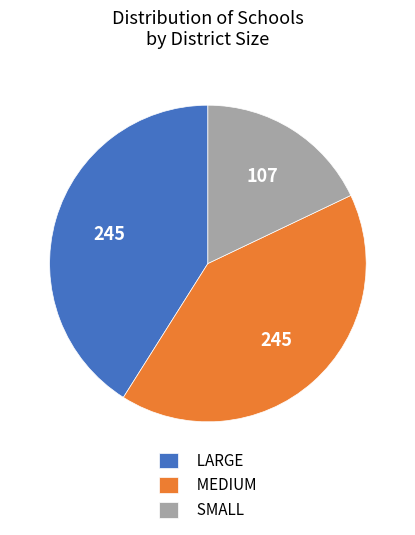

Is it true that LARGE is 51% of the pie?

False